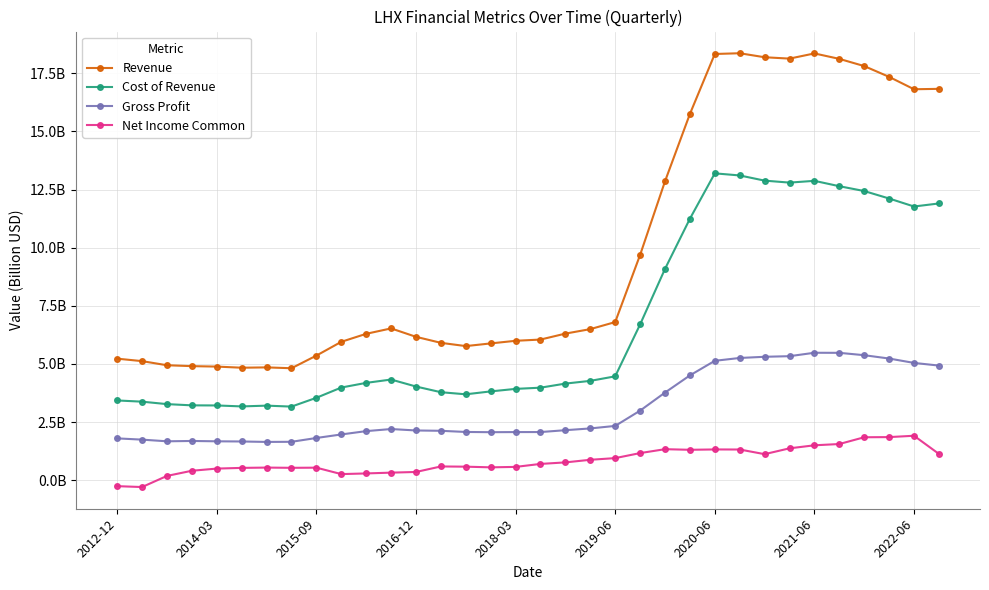

What are all the series names shown in the legend?

Revenue, Cost of Revenue, Gross Profit, Net Income Common